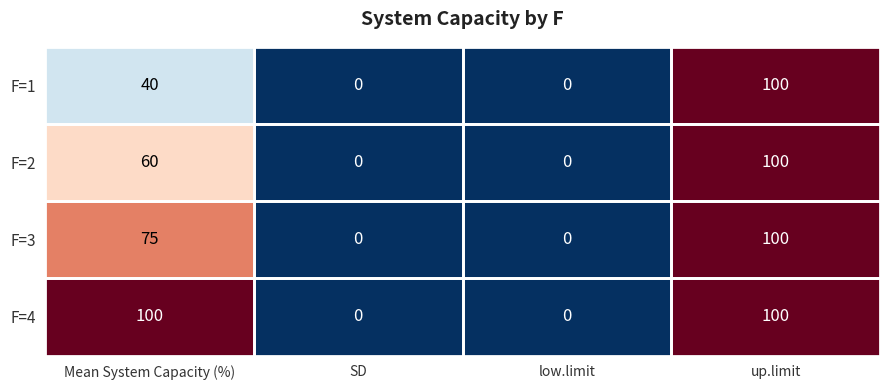

What is the sum of the F=3 values at Mean System Capacity (%) and up.limit?

175